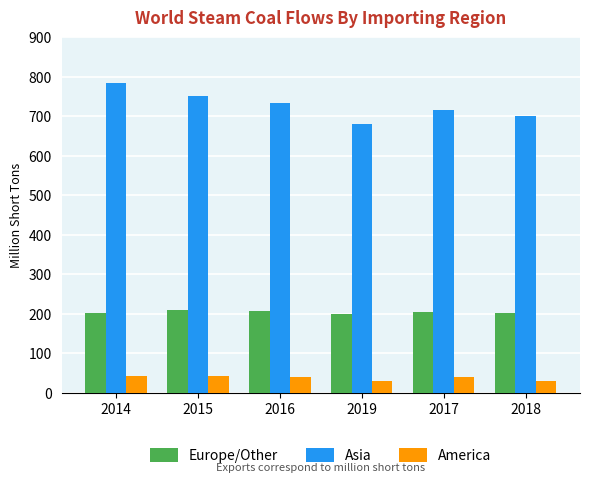

Which series has the largest range (max minus min)?

Asia